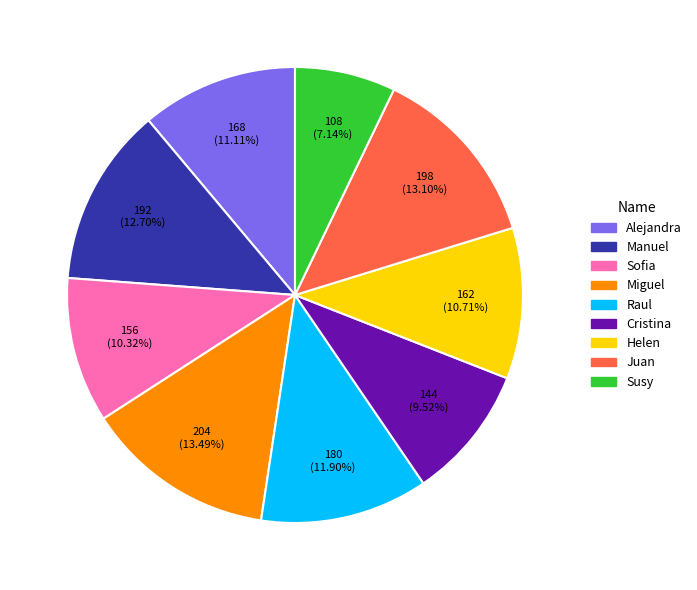

To the nearest percent, what portion does Miguel represent?

13%